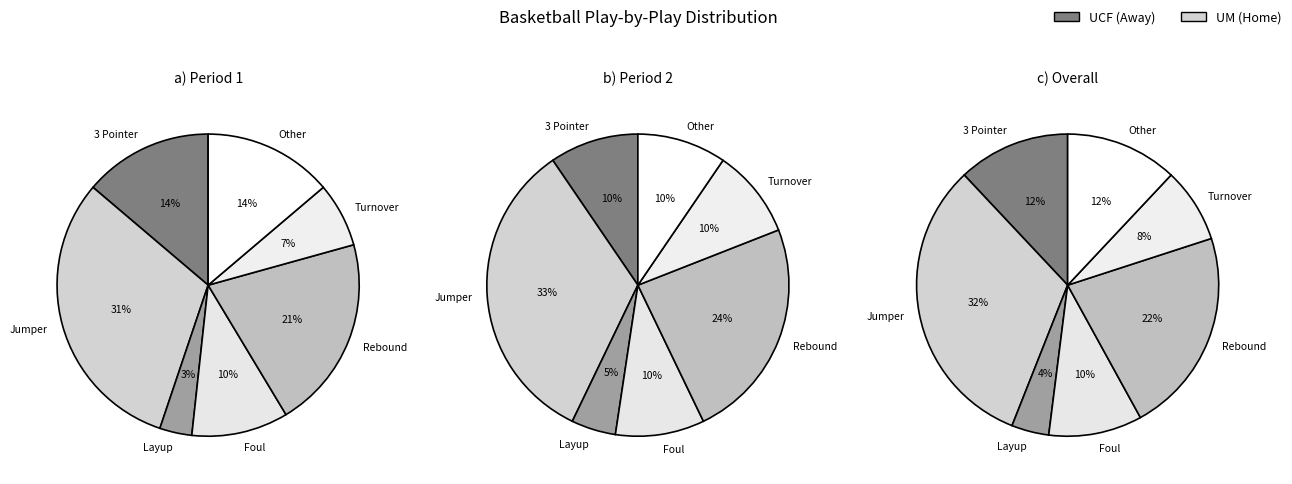

To the nearest percent, what portion does Other represent?

12%